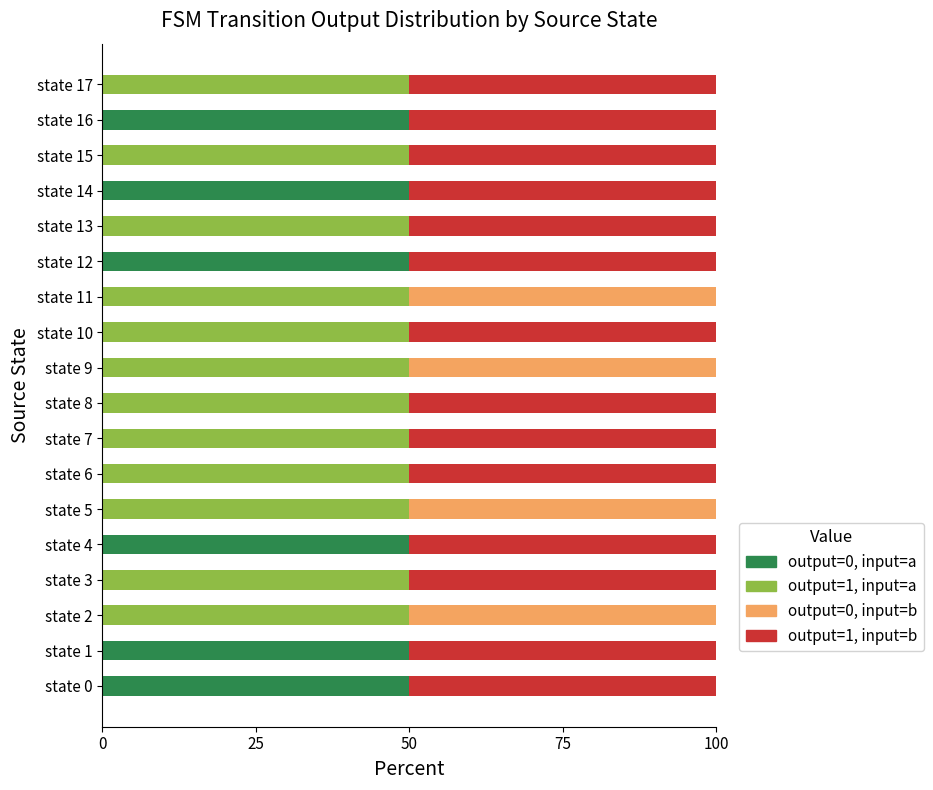

Is it true that output=0, input=a equals 50 at state 16?

True